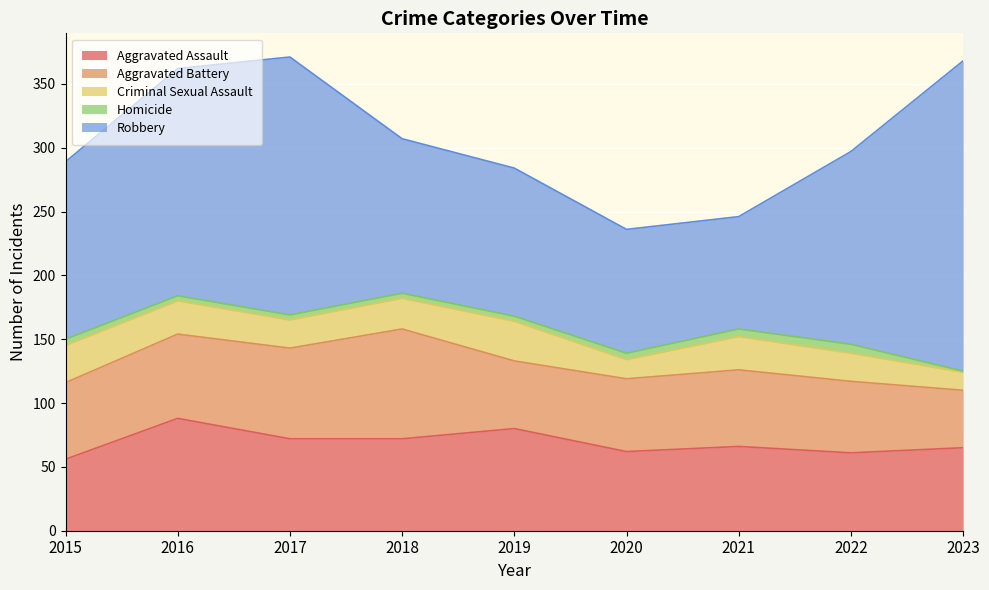

Where does the Homicide series first go above 4?

2015